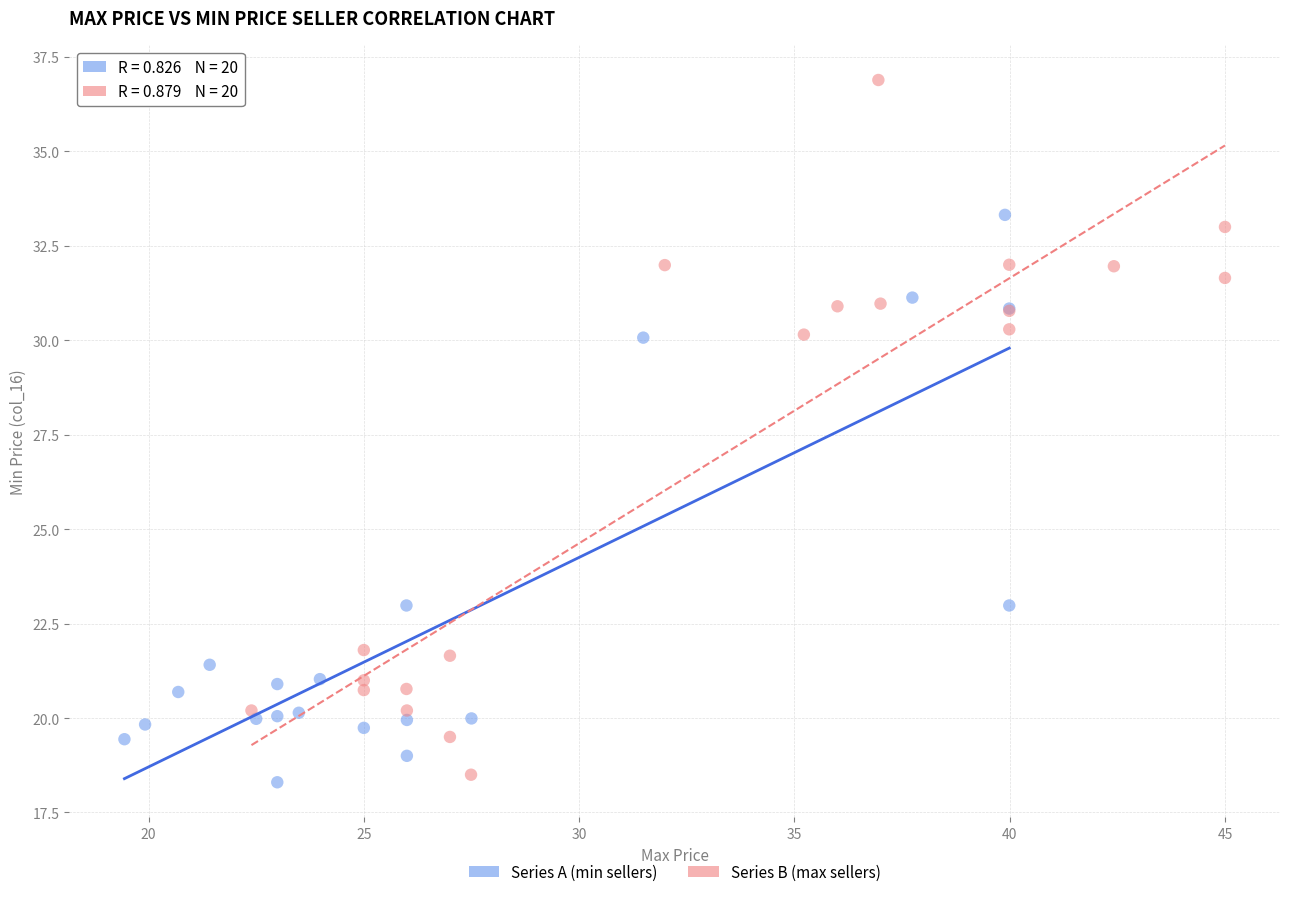

Which series reaches the maximum Y coordinate?

Series B (max sellers)